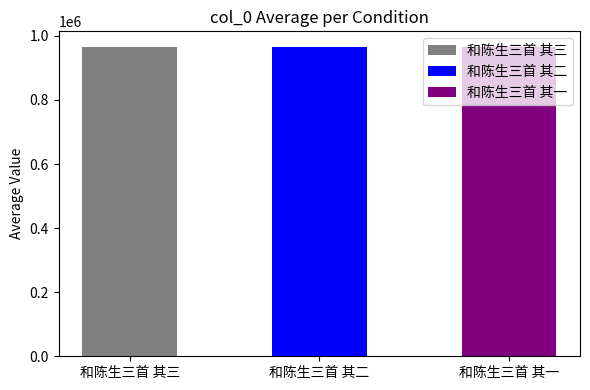

Reading left to right, transcribe all the data shown in this chart.

966002	966003	966004